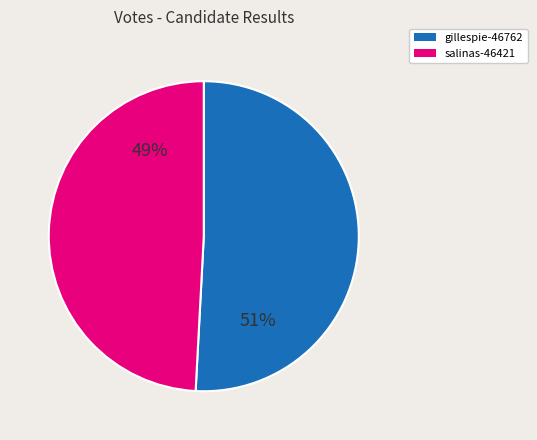

Rank the categories by value from highest to lowest.

gillespie-46762, salinas-46421